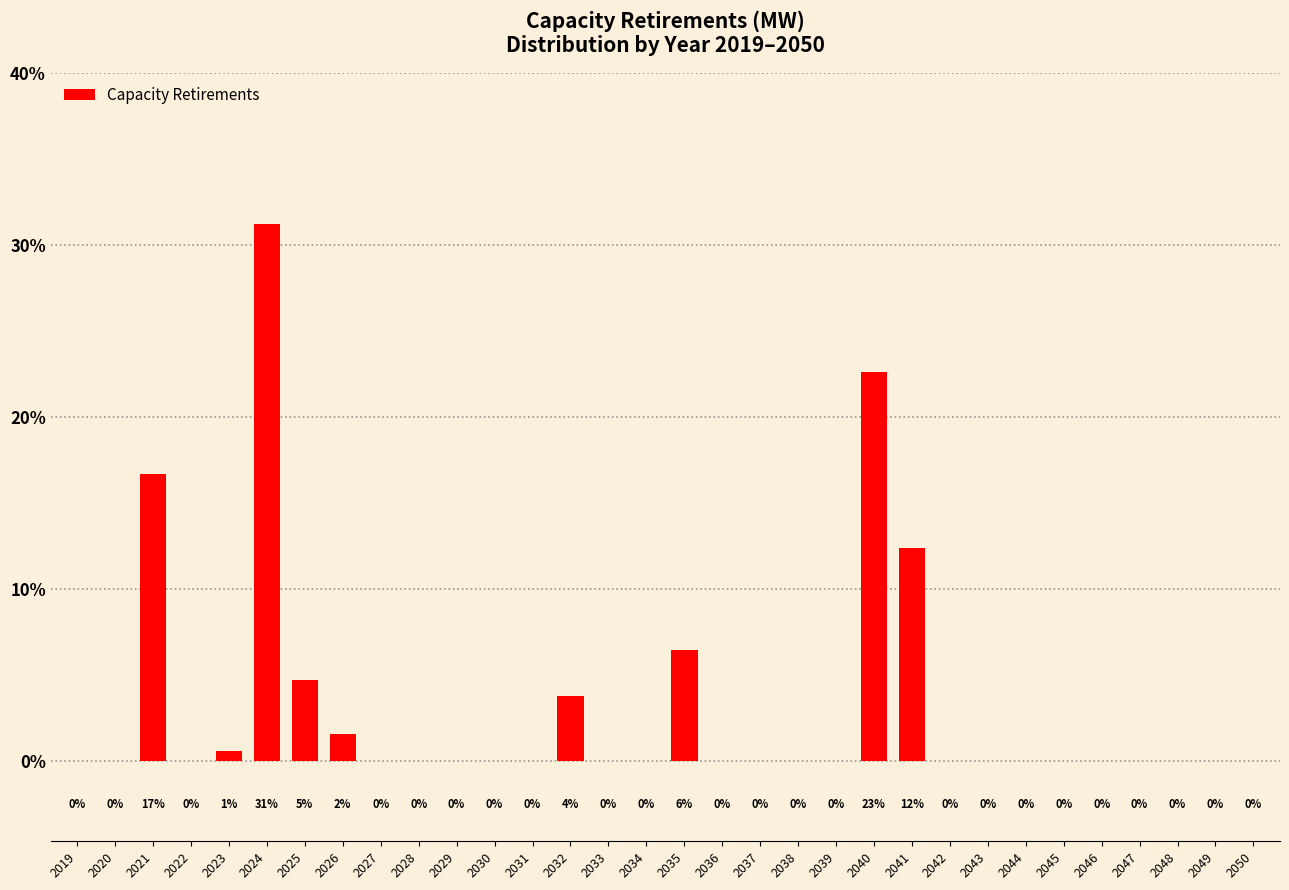

Between 2035 and 2028, which is larger?

2035